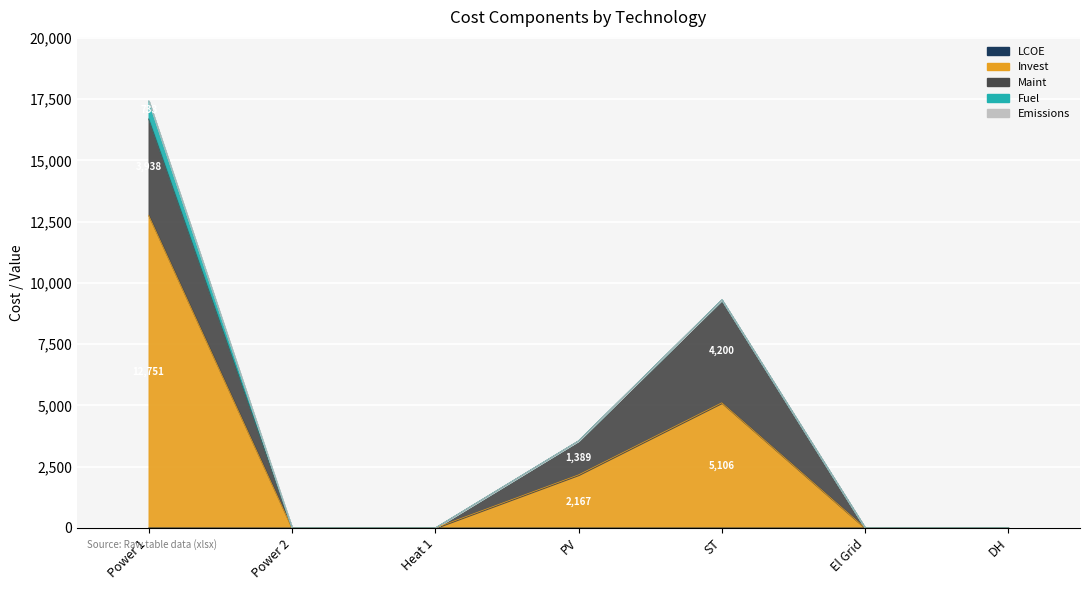

What are all the series names shown in the legend?

LCOE, Invest, Maint, Fuel, Emissions